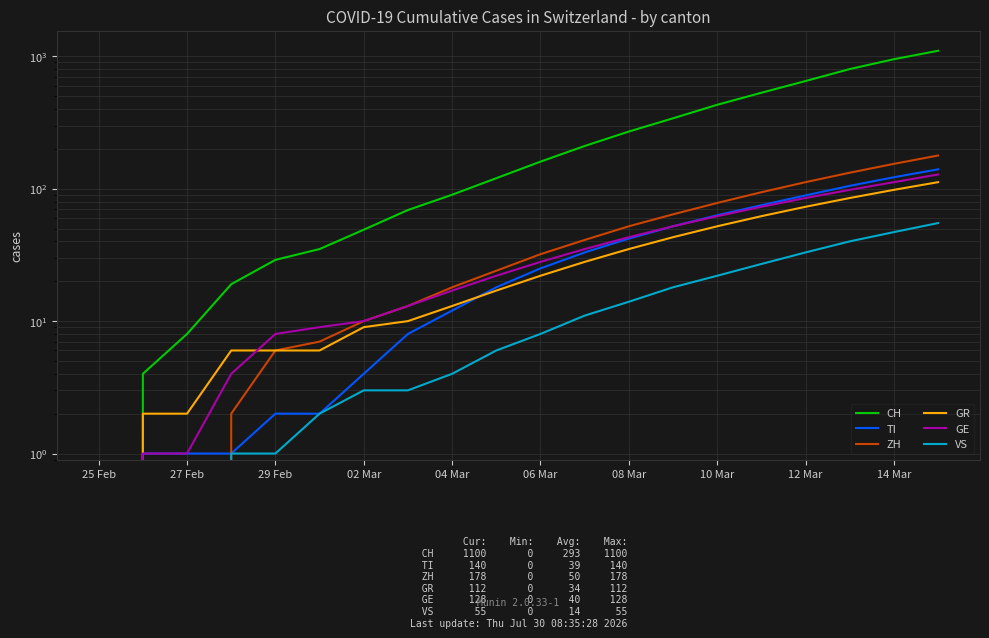

True or false: VS has more than 1 interior local peaks.

False